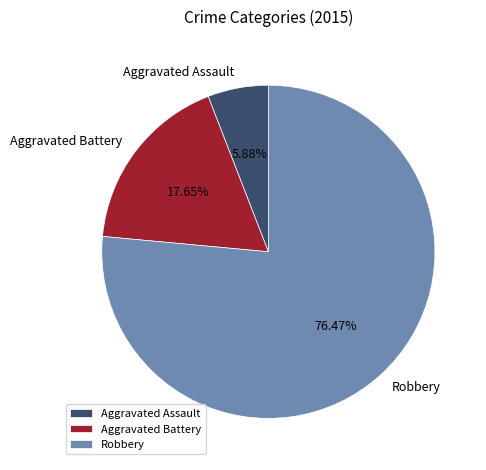

Is the sum of Aggravated Battery and Robbery greater than half?

Yes